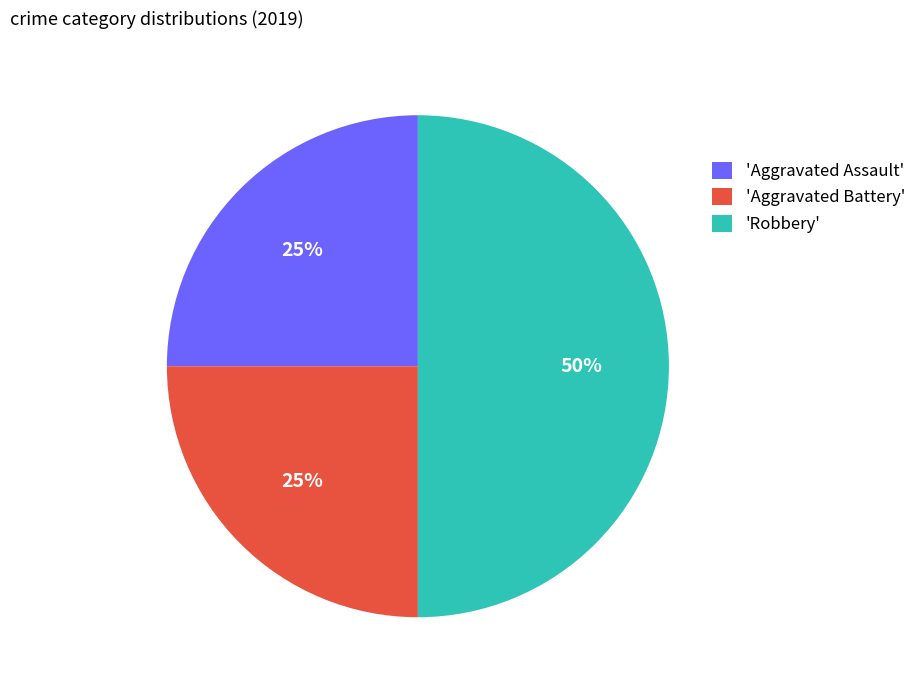

Does 'Aggravated Battery' account for over 50% of the chart?

No